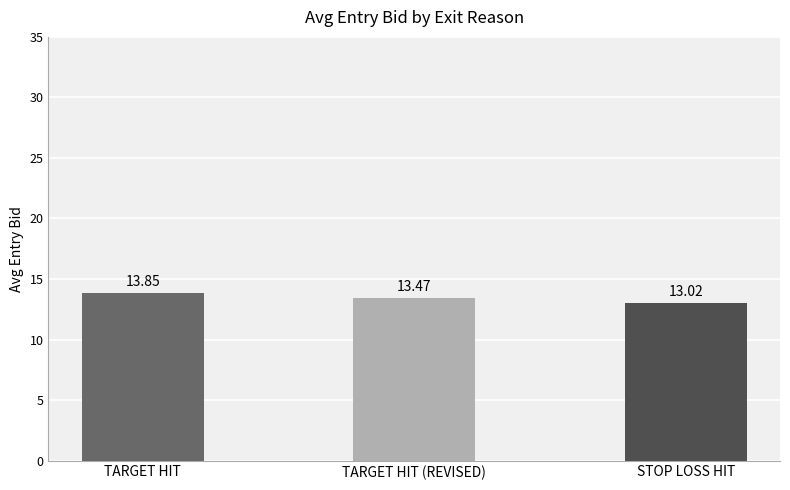

List the labels in order of value, largest first.

TARGET HIT, TARGET HIT (REVISED), STOP LOSS HIT